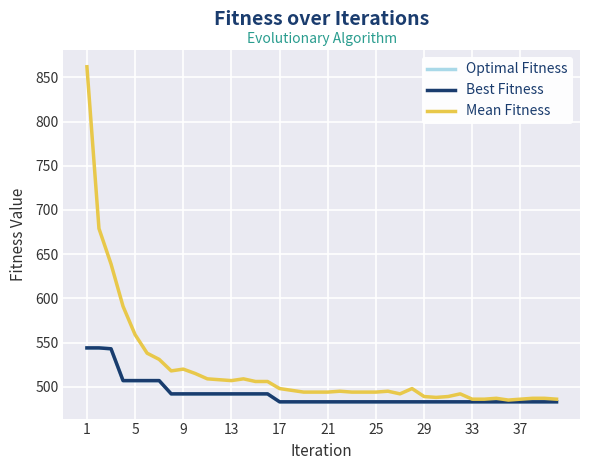

Does the chart have visible grid lines?

Yes